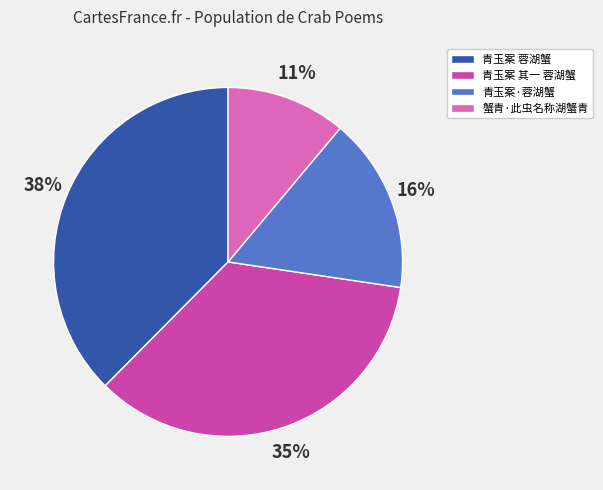

To the nearest percent, what percentage of the pie is 蟹青·此虫名称湖蟹青?

11%